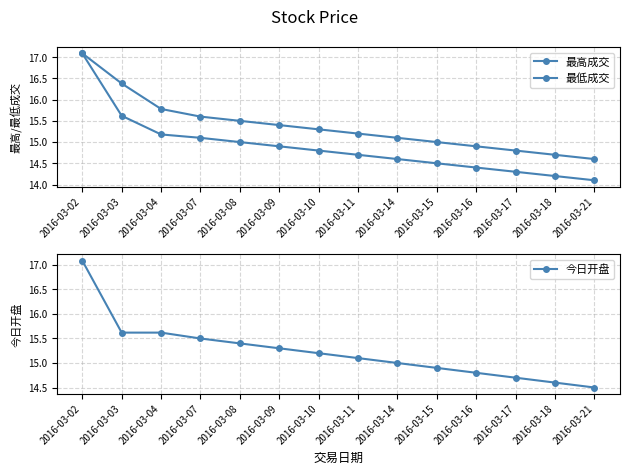

True or false: 今日开盘 and 最低成交 cross at least once.

False